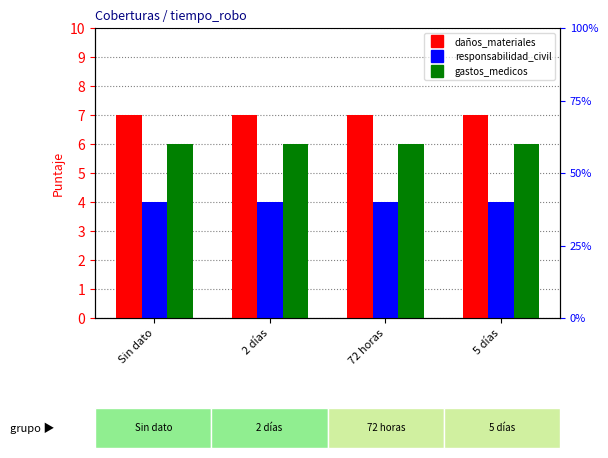

At which label does daños_materiales reach its minimum?

Sin dato